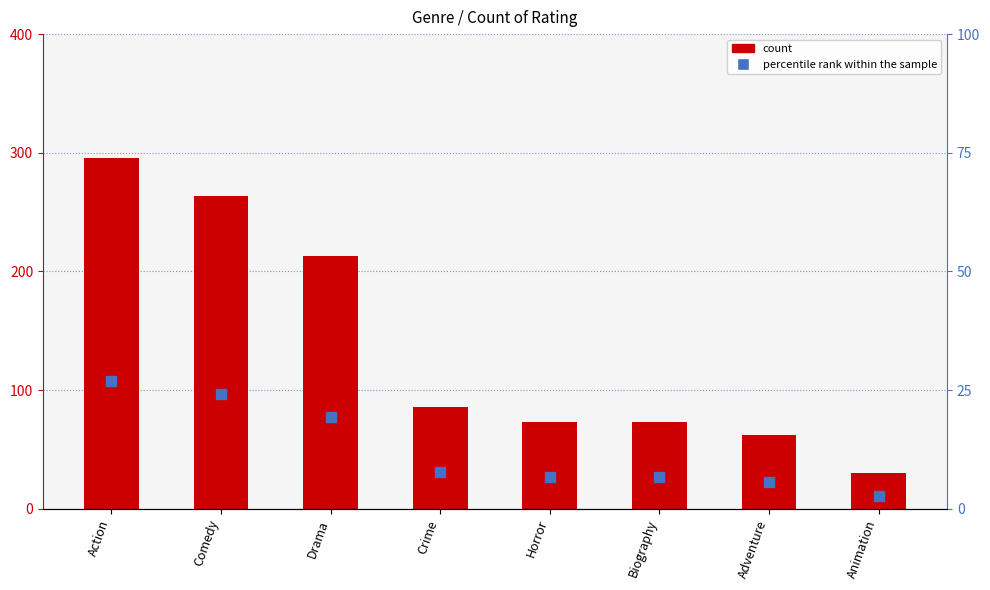

Count the number of categories in the chart.

8